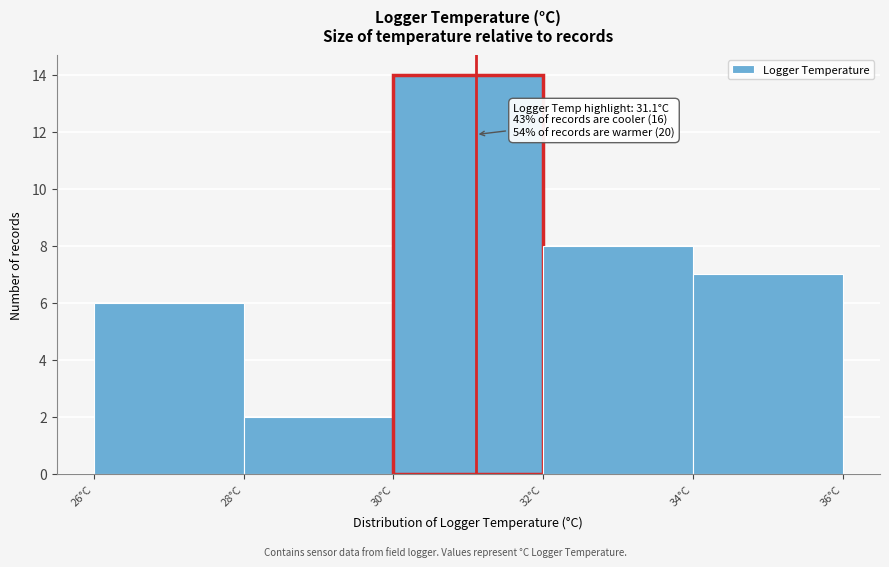

Which range on the x-axis has the tallest bar?

30 to 32